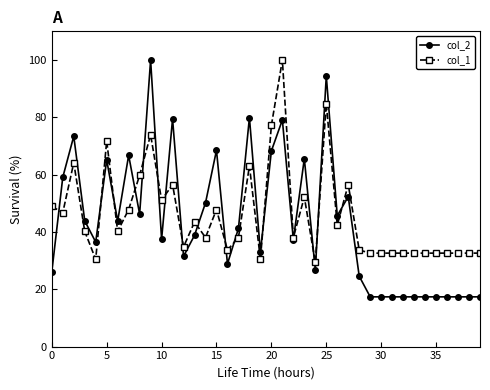

What is the value of the col_2 point at the 24th from the left?

65.6